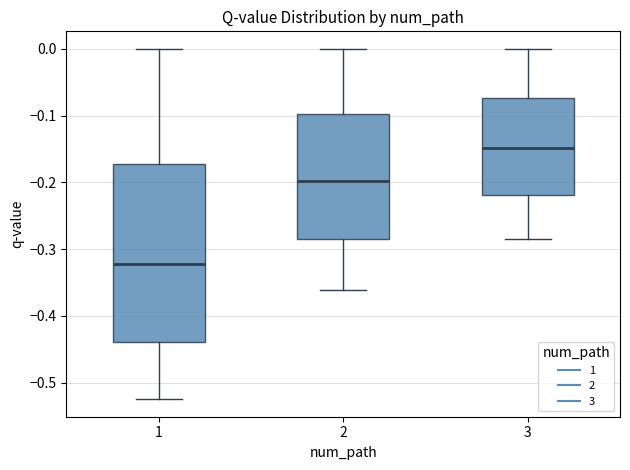

Reading left to right, read every box against the y-axis: the position of its median line, the range the box covers, and the ends of its whiskers. The values are not printed on the chart, so give them approximately, as read against the axis.

1: median -0.32, box -0.44 to -0.17, whiskers -0.52 to 0.00
2: median -0.20, box -0.28 to -0.10, whiskers -0.36 to 0.00
3: median -0.15, box -0.22 to -0.07, whiskers -0.28 to 0.00